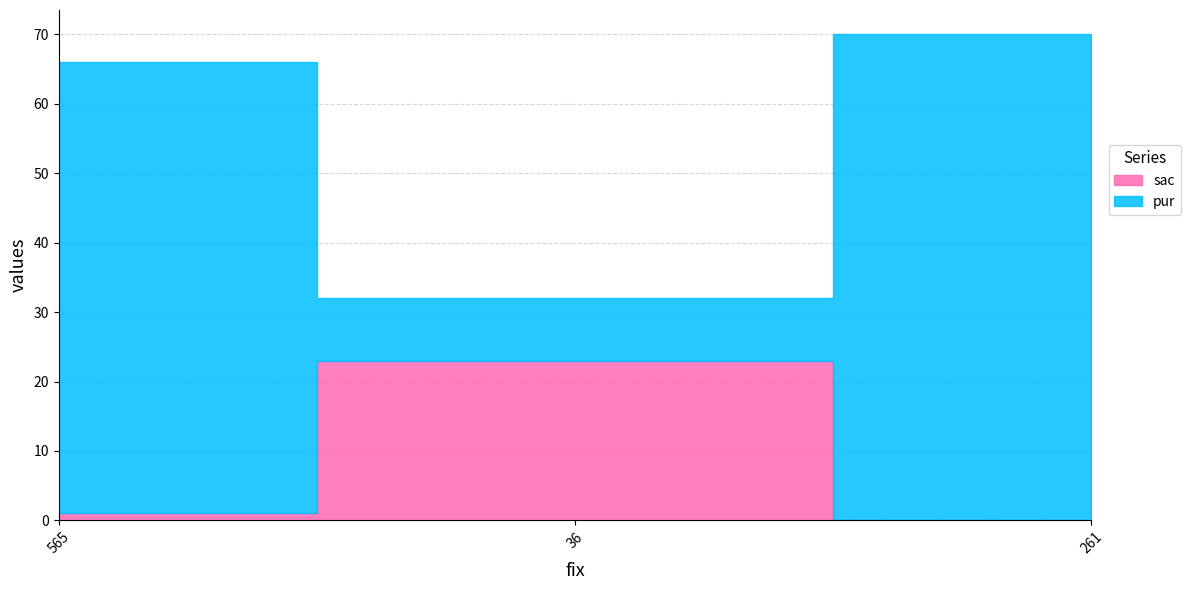

Rank the series at 36 from lowest to highest value.

pur, sac